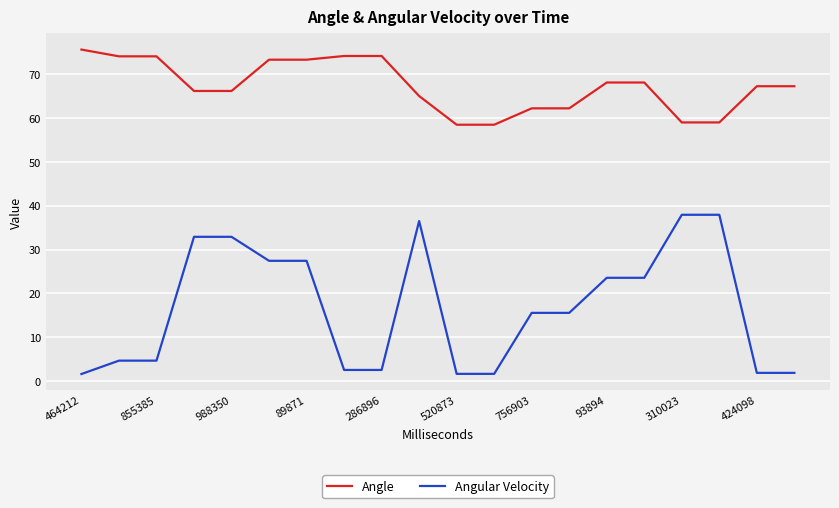

True or false: Angular Velocity and Angle intersect in this chart.

False